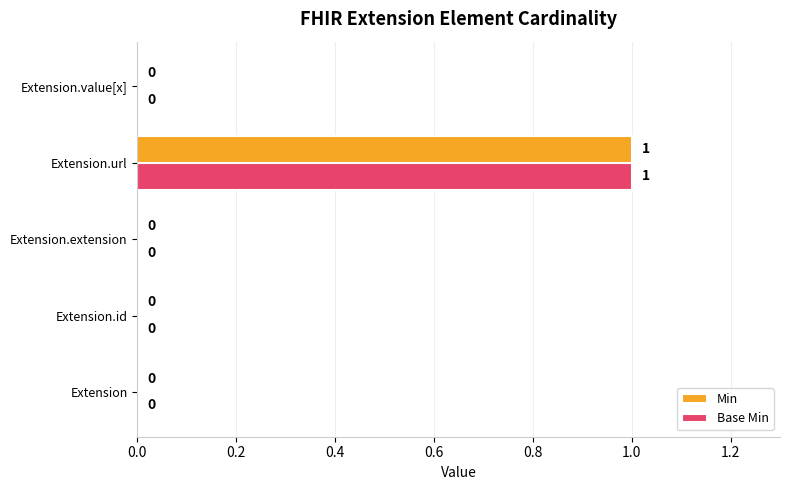

At which category is the sum across all series the highest?

Extension.url